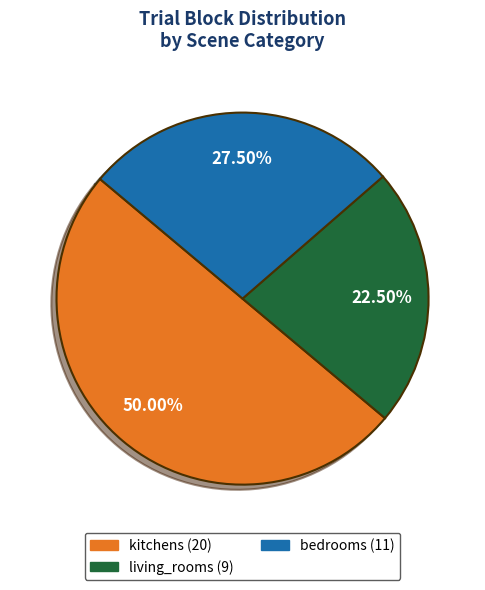

Rank the categories by value from lowest to highest.

living_rooms, bedrooms, kitchens